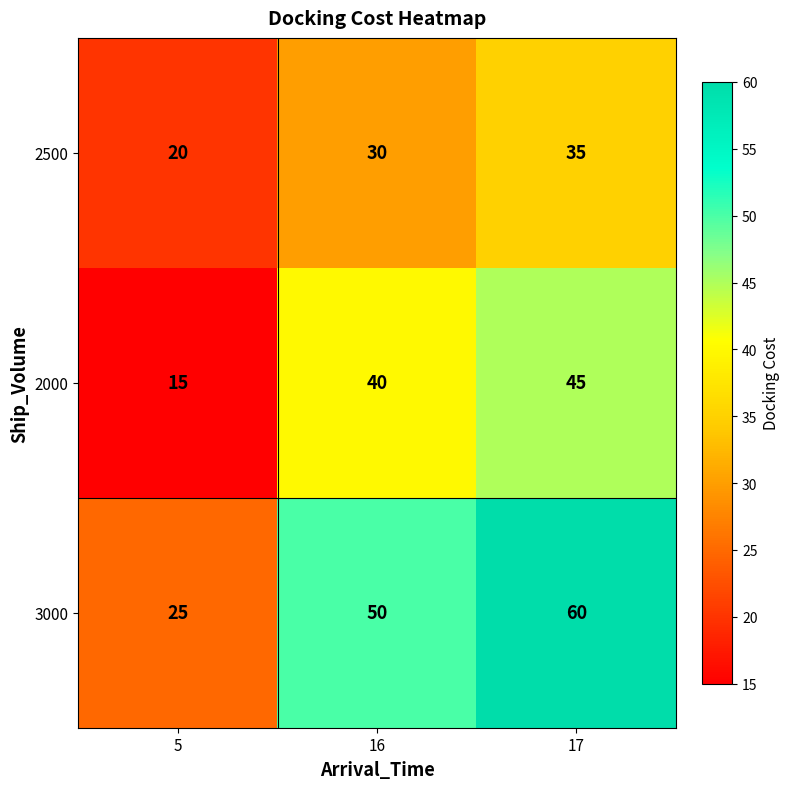

Reading right to left, list all the values displayed in this chart.

2500: 17=35	16=30	5=20
2000: 17=45	16=40	5=15
3000: 17=60	16=50	5=25